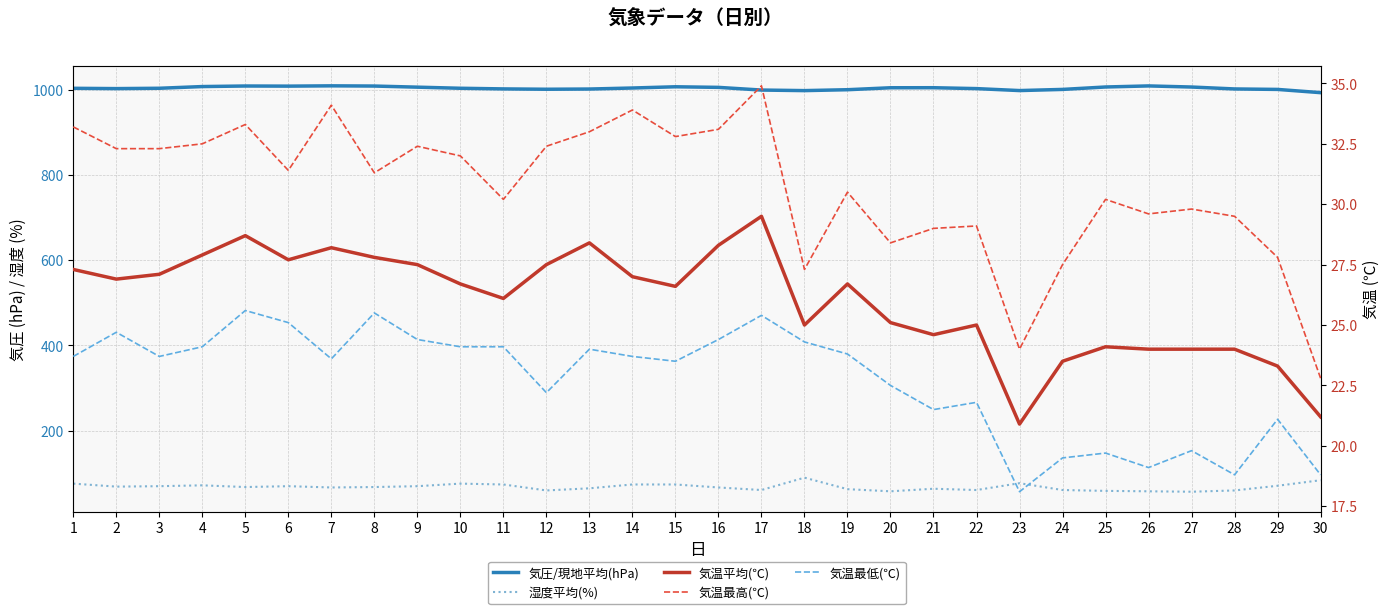

Rank the series by their maximum value, from lowest to highest.

気温最低(℃), 気温平均(℃), 気温最高(℃), 湿度平均(%), 気圧/現地平均(hPa)